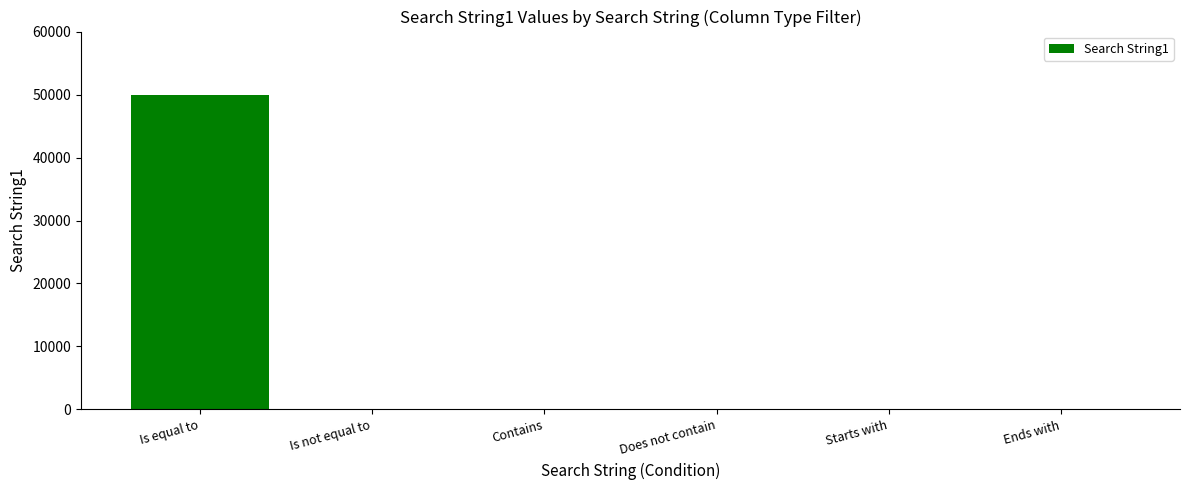

At which category does the chart reach its peak across all series?

Is equal to